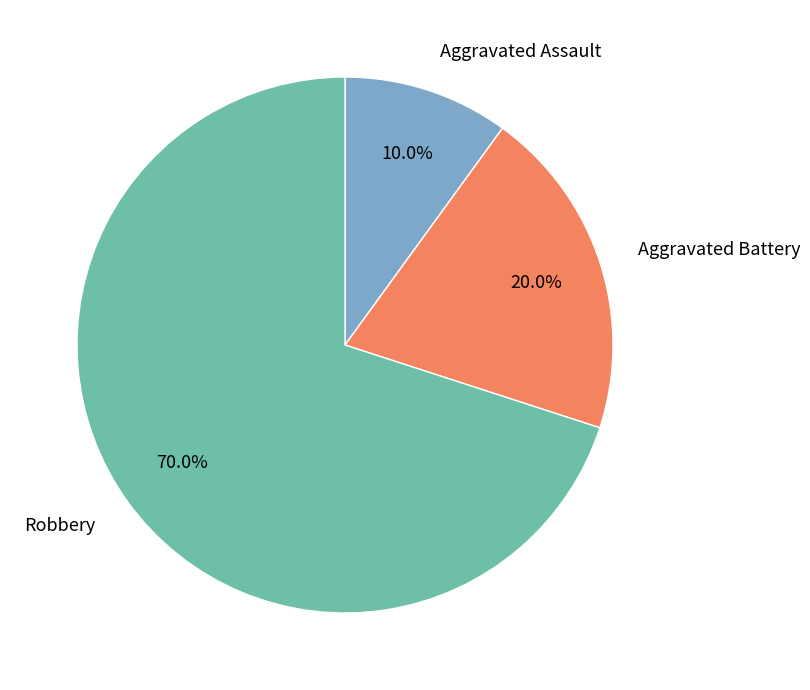

Which category has the biggest portion of the pie?

Robbery